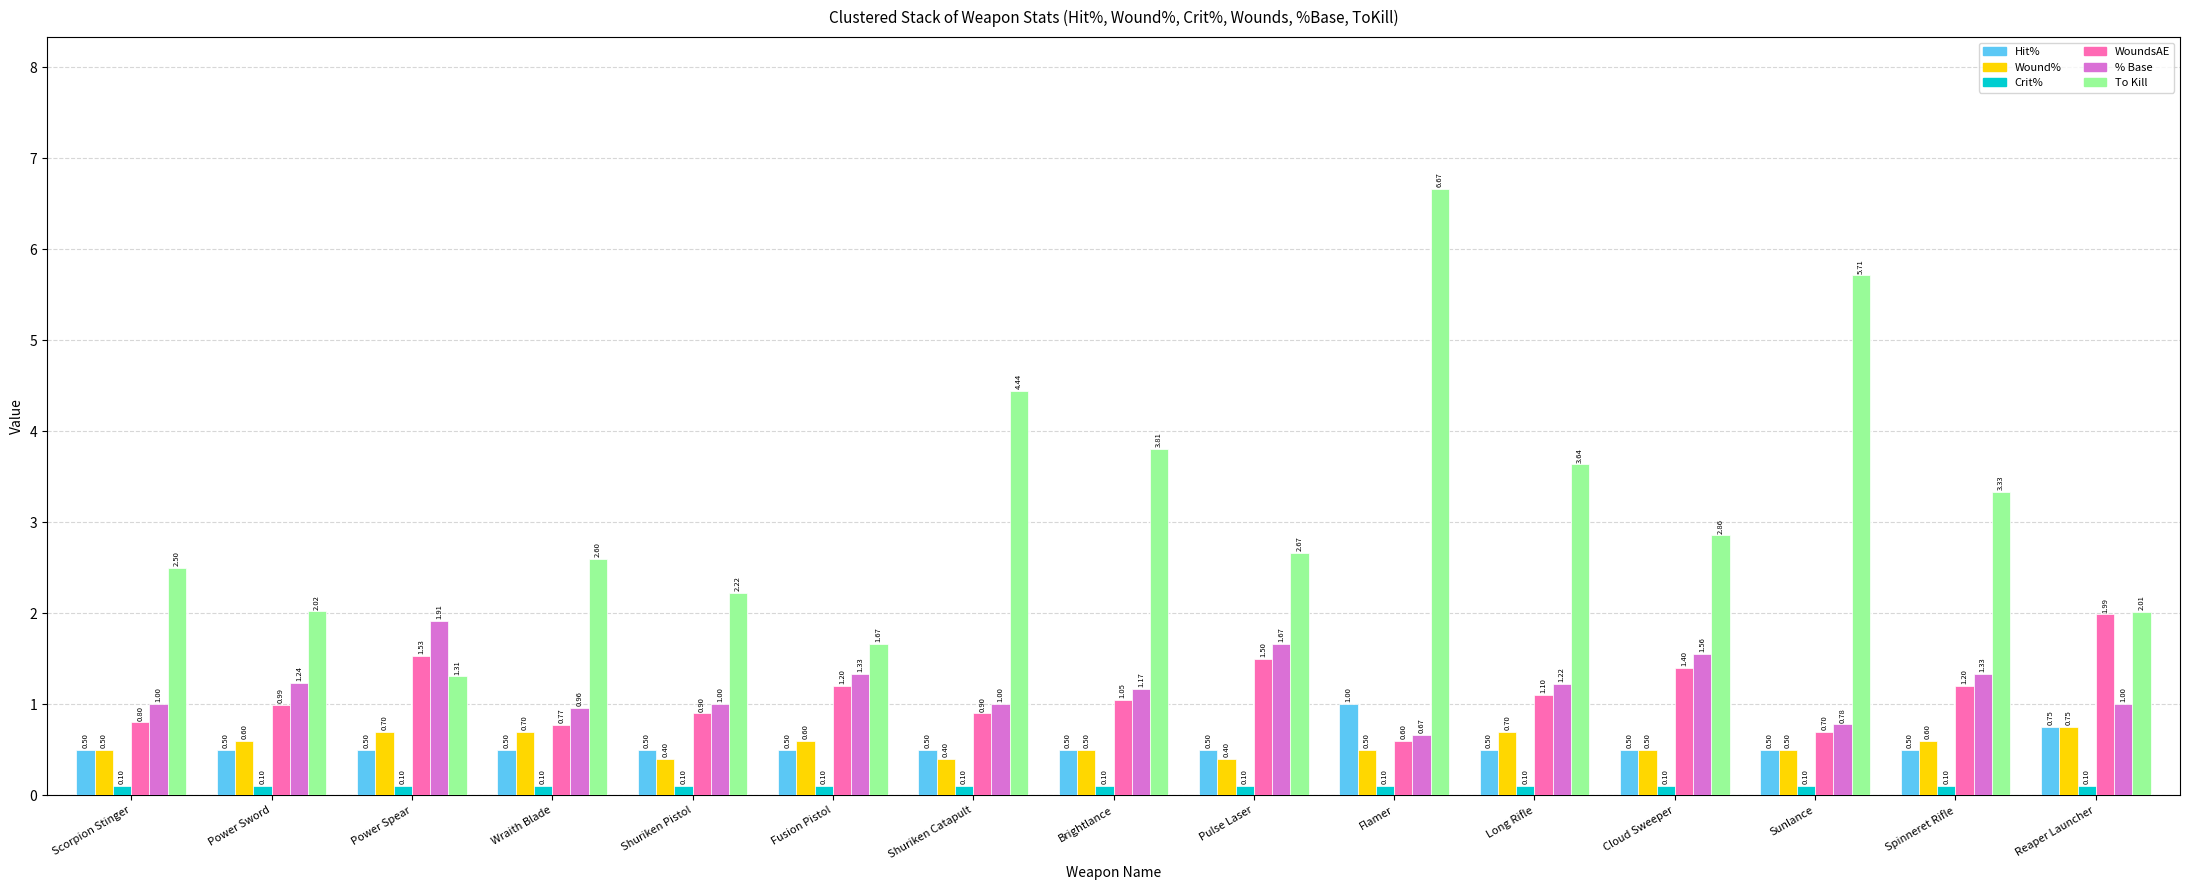

Rank the series by their maximum value, from highest to lowest.

To Kill, WoundsAE, % Base, Hit%, Wound%, Crit%